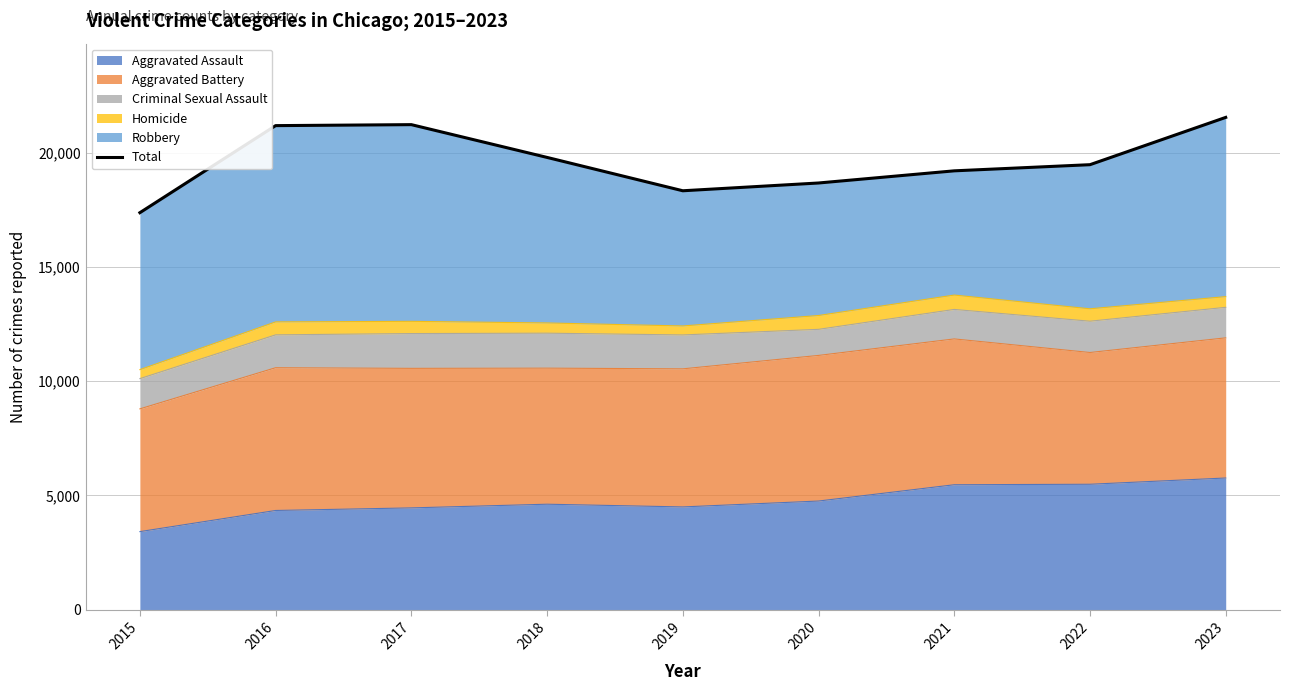

What is the maximum value shown in the chart?

21537